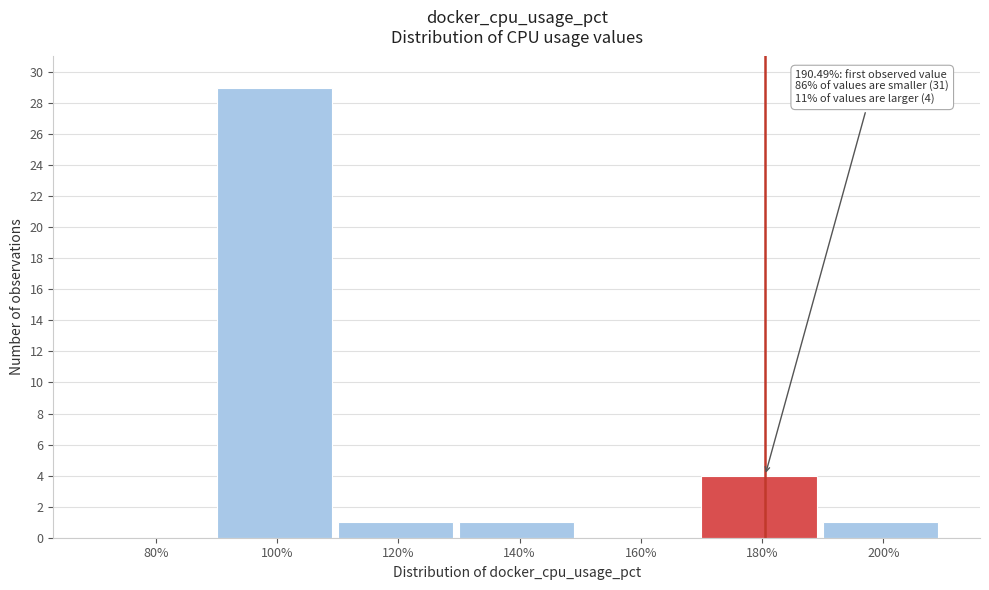

Reading left to right, extract all data points from this chart.

80%=0	100%=29	120%=1	140%=1	160%=0	180%=4	200%=1